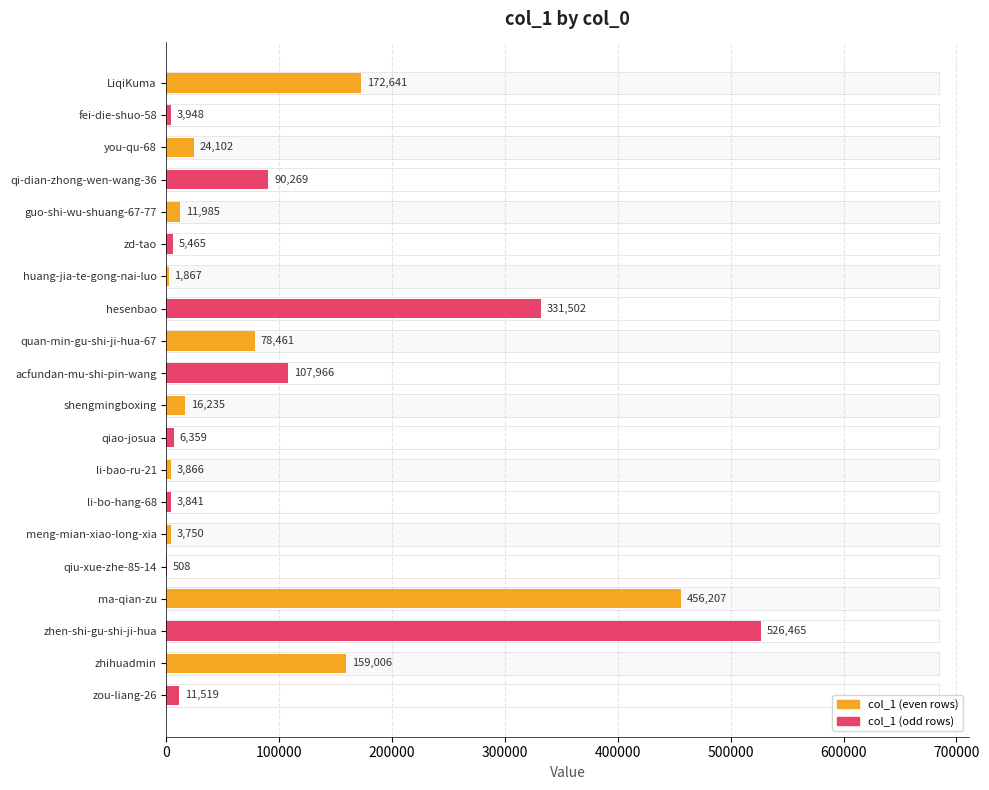

What is the sum of all values?

2015962